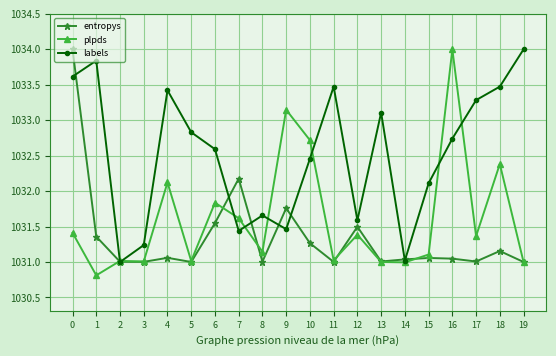

Where is the first local minimum for plpds?

1